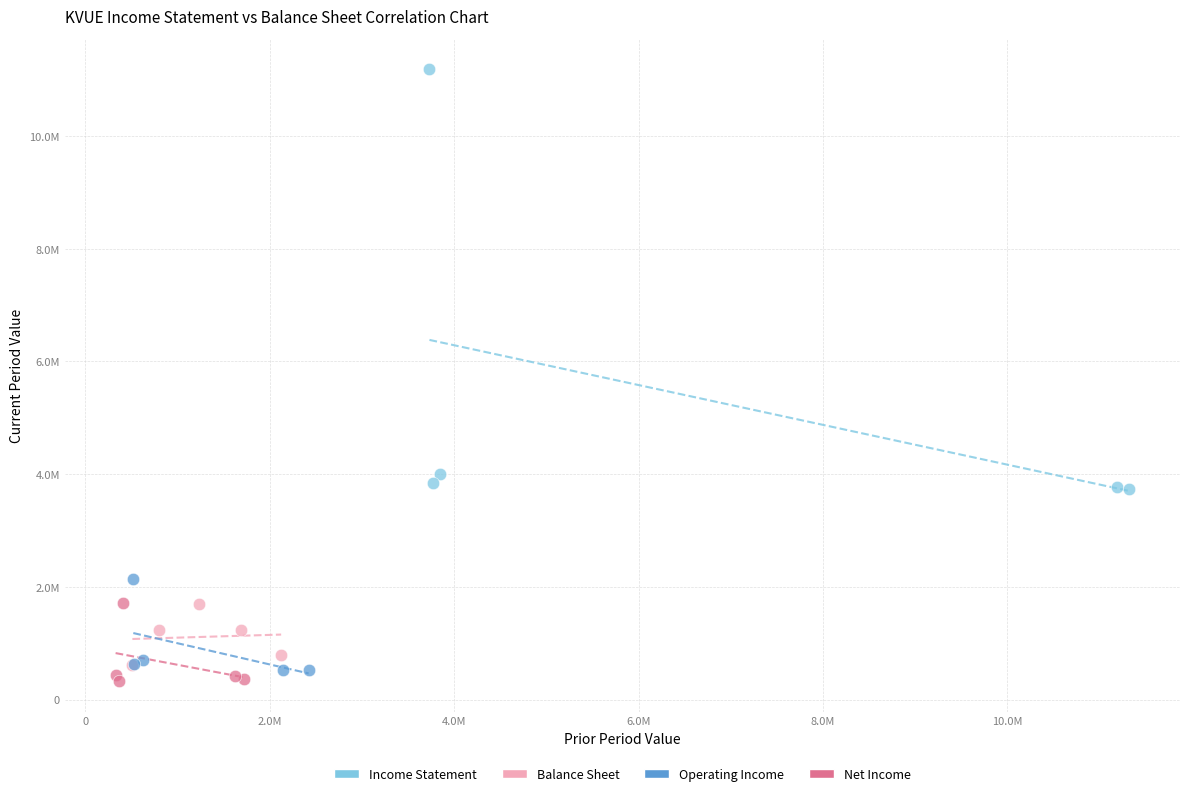

What are all the series names shown in the legend?

Income Statement, Balance Sheet, Operating Income, Net Income